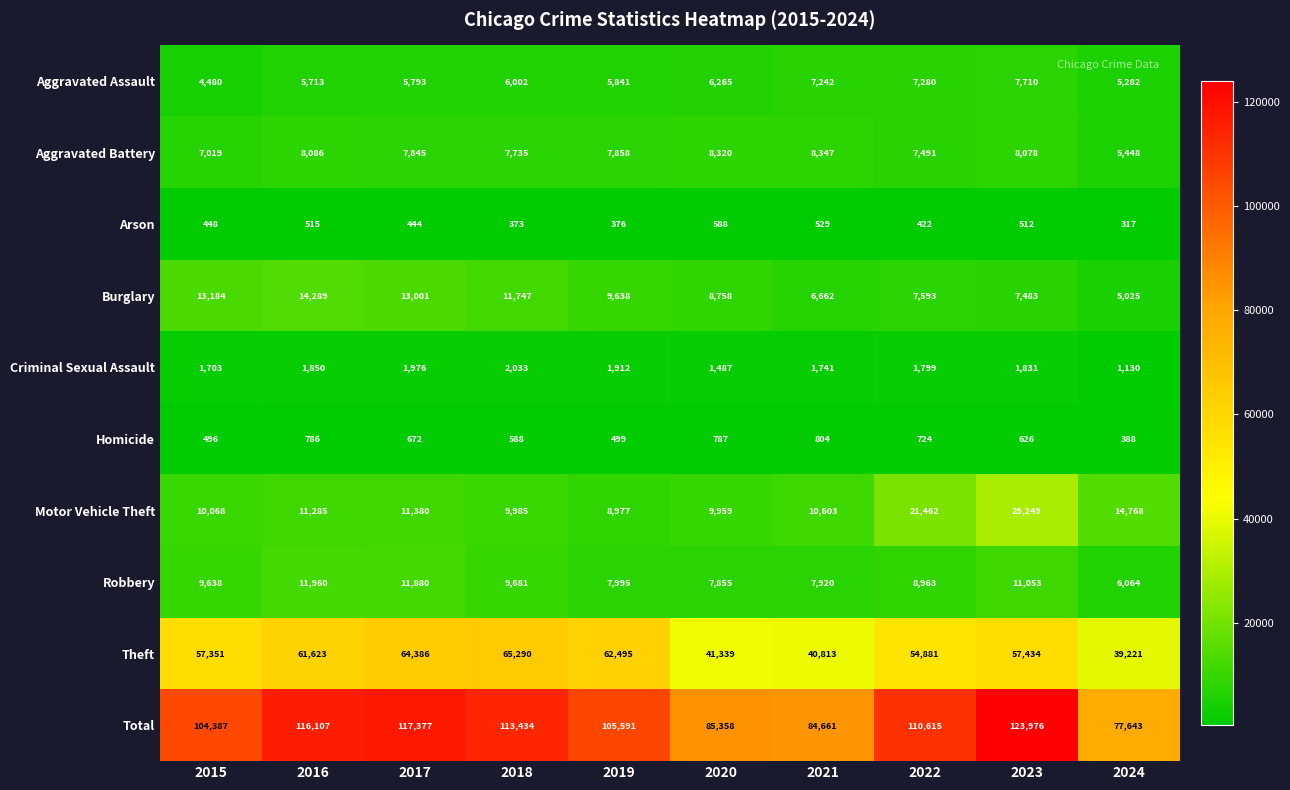

Rank the series at 2019 from highest to lowest value.

Total, Theft, Burglary, Motor Vehicle Theft, Robbery, Aggravated Battery, Aggravated Assault, Criminal Sexual Assault, Homicide, Arson